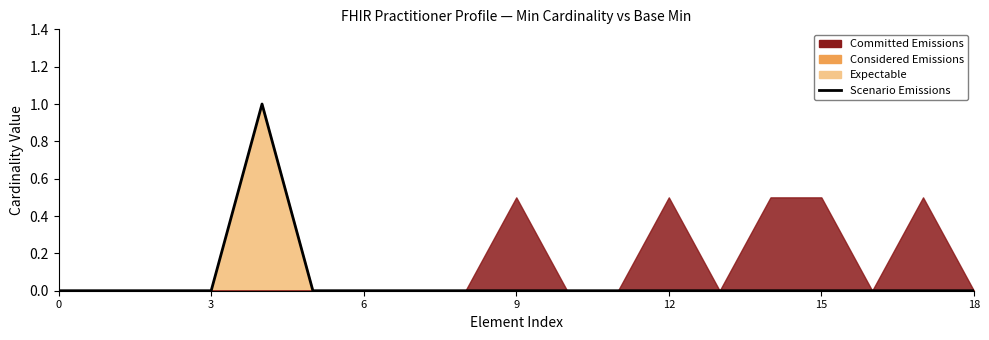

How many points are higher than both their immediate neighbors (excluding endpoints)?

1